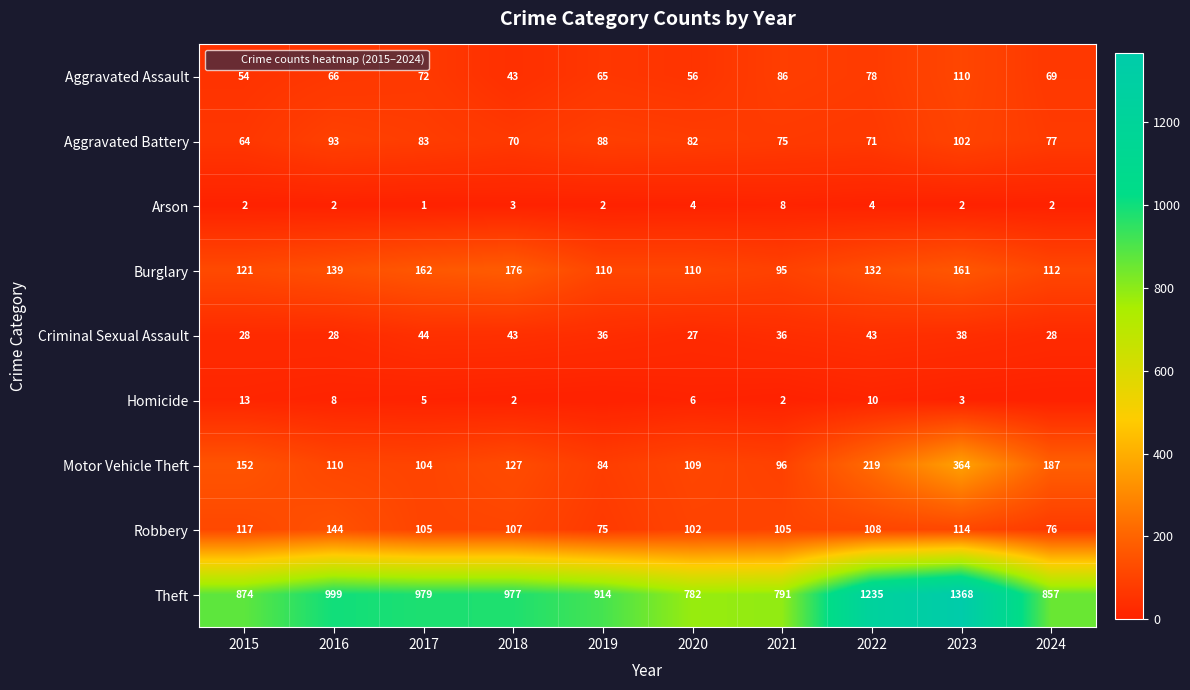

What is the difference between the Homicide values at 2015 and 2016?

5